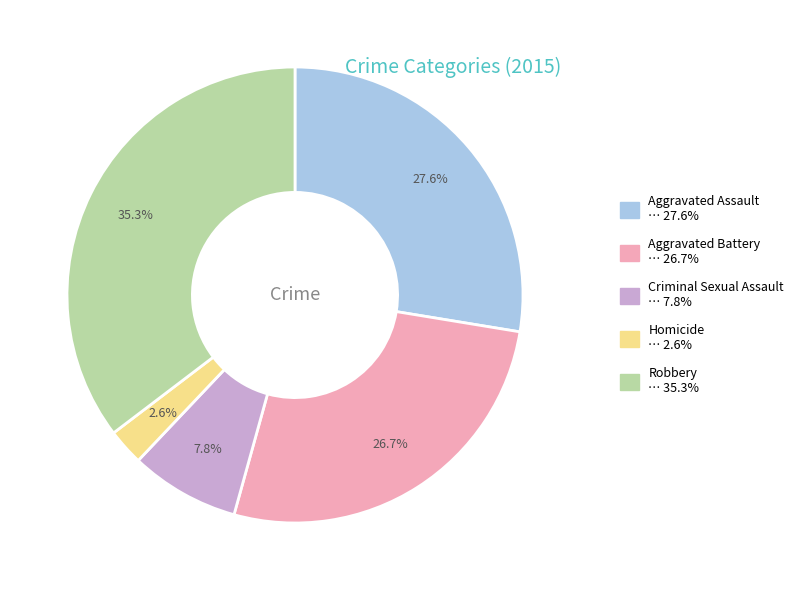

Rank the categories by value from lowest to highest.

Homicide, Criminal Sexual Assault, Aggravated Battery, Aggravated Assault, Robbery